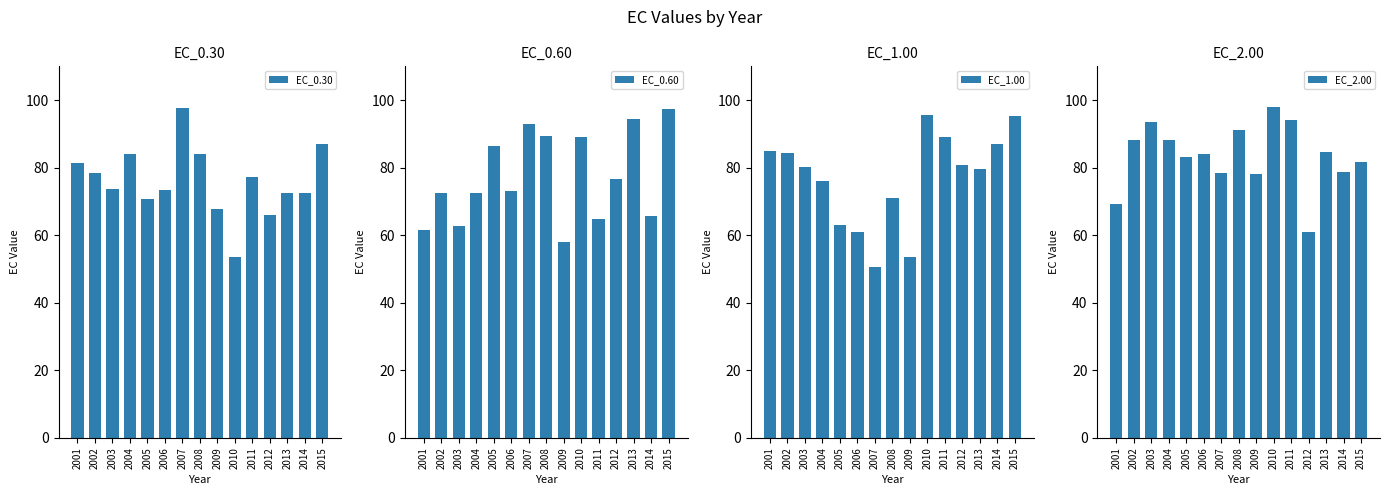

How many distinct data groups are displayed?

4